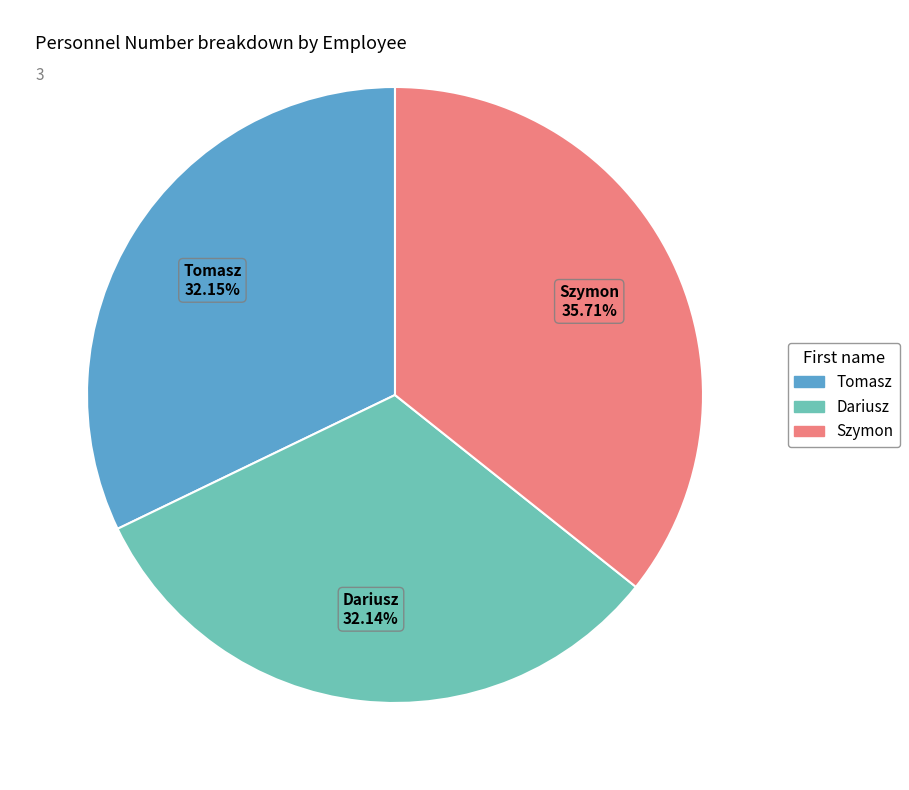

The Dariusz slice represents 32% of the pie. True or false?

True